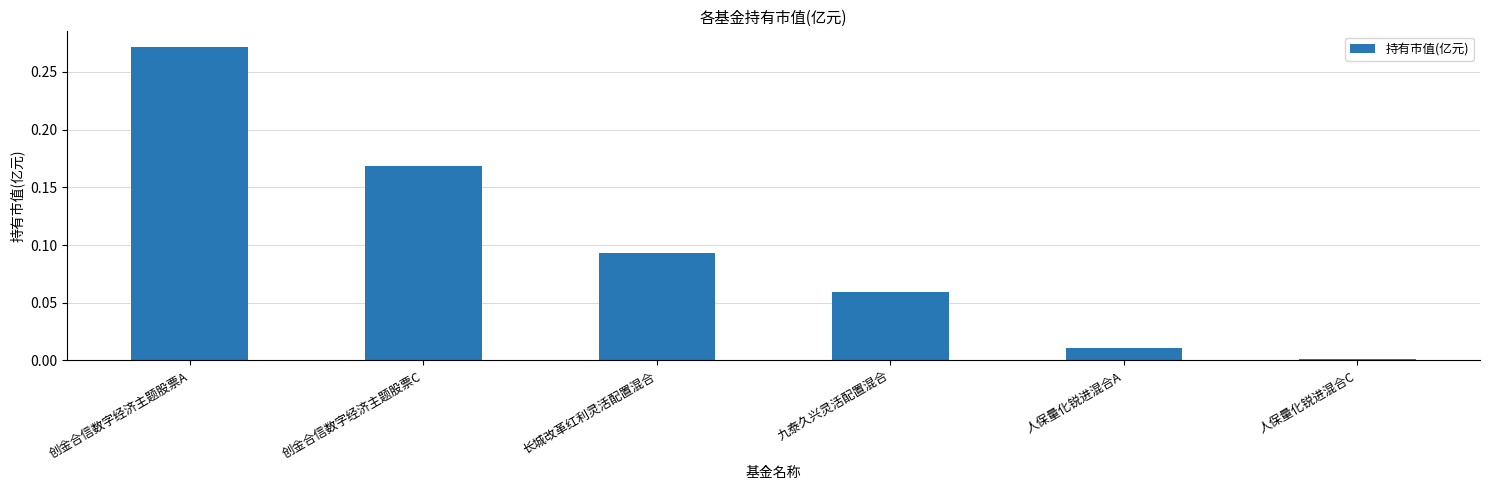

What is the sum of all values?

0.6